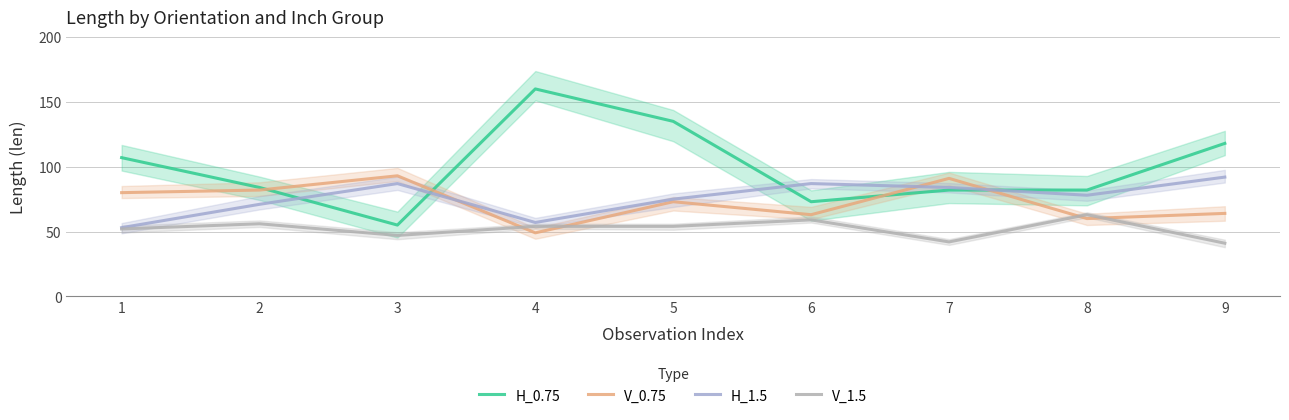

Which series ends up on top after the final intersection of V_1.5 and V_0.75?

V_0.75